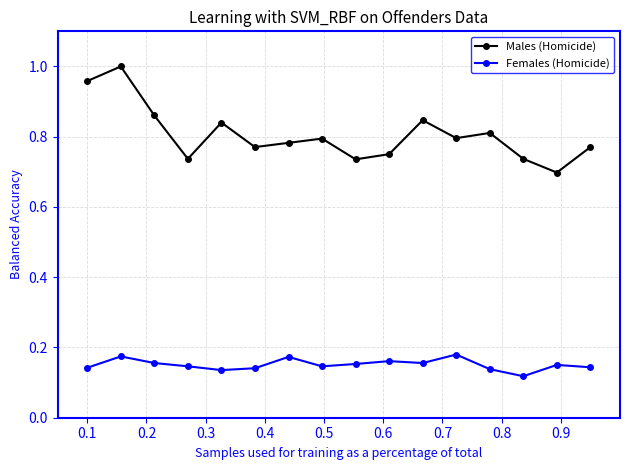

Which series has the largest range (max minus min)?

Males (Homicide)